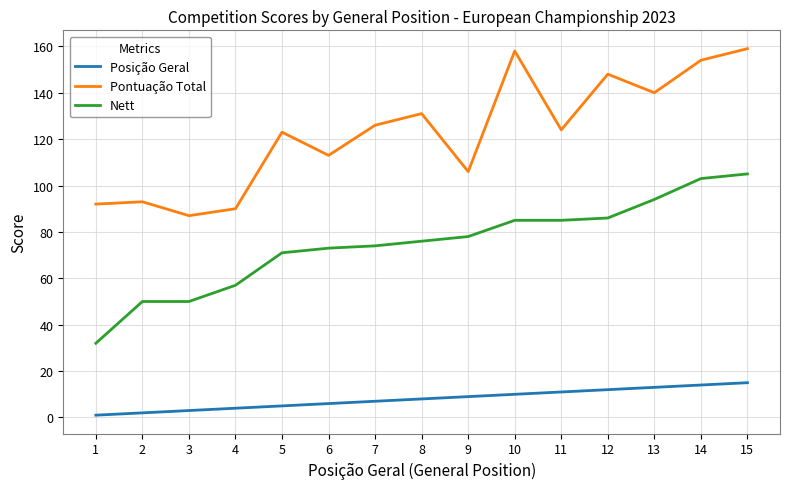

What are all the series names shown in the legend?

Posição Geral, Pontuação Total, Nett